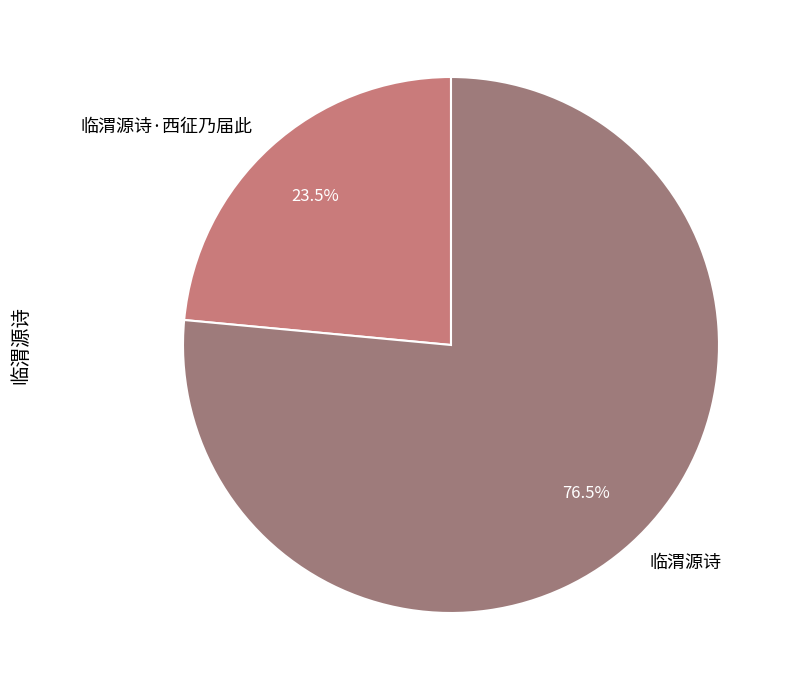

Between 临渭源诗·西征乃届此 and 临渭源诗, which is larger?

临渭源诗